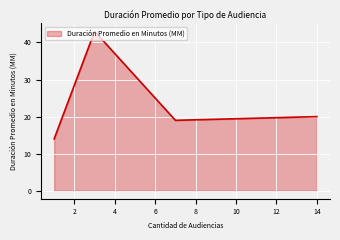

What is the smallest value displayed?

14